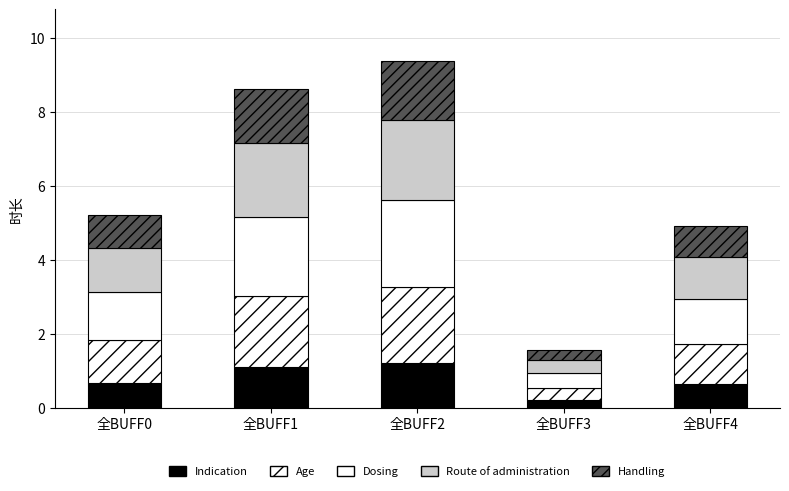

What is the sum of all Indication values?

3.9